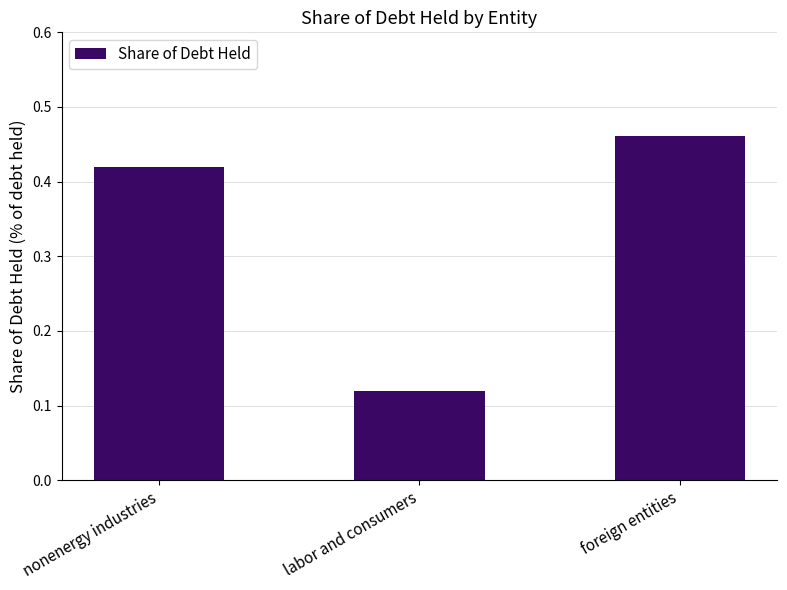

The value at foreign entities is 0.2. True or false?

False